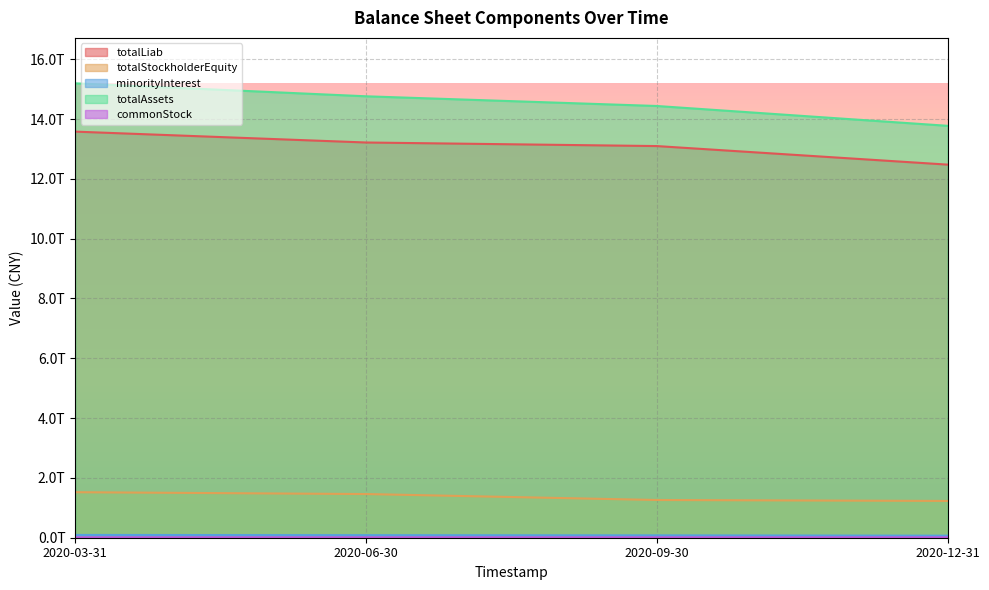

What is the sum of all minorityInterest values?

323972796000